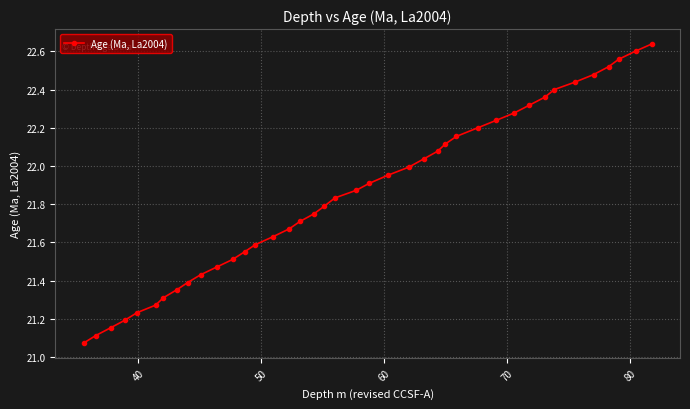

What is the sum of all values?

874.2